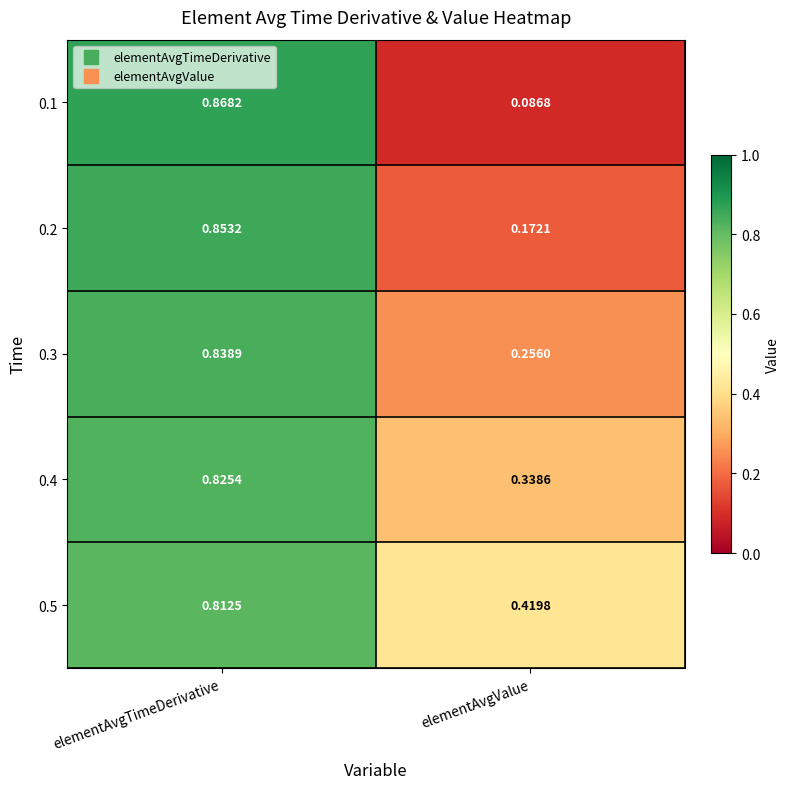

Where is 0.3 nearest to the value 0?

elementAvgValue